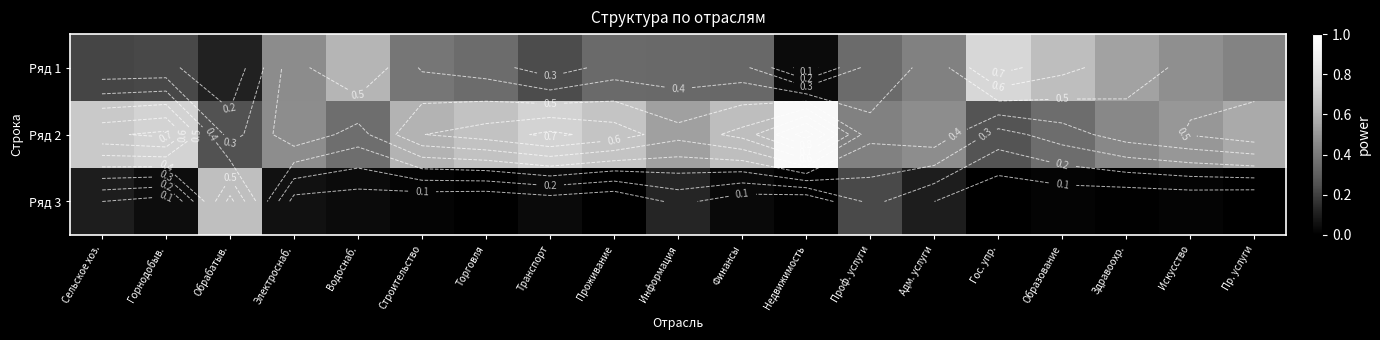

At Проживание, list the series in order from smallest to largest.

Ряд 3, Ряд 1, Ряд 2